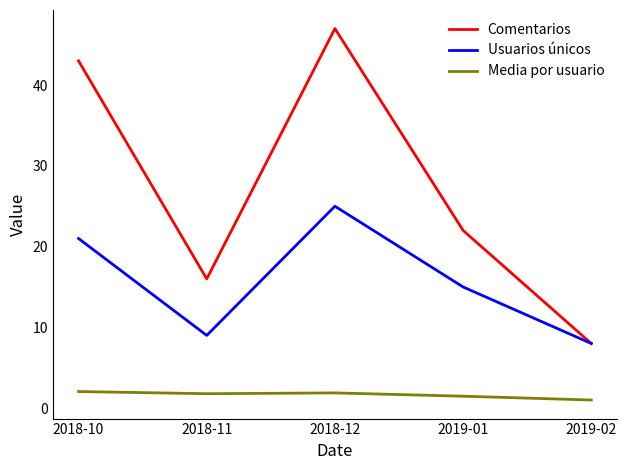

How many lines are shown in the chart?

3